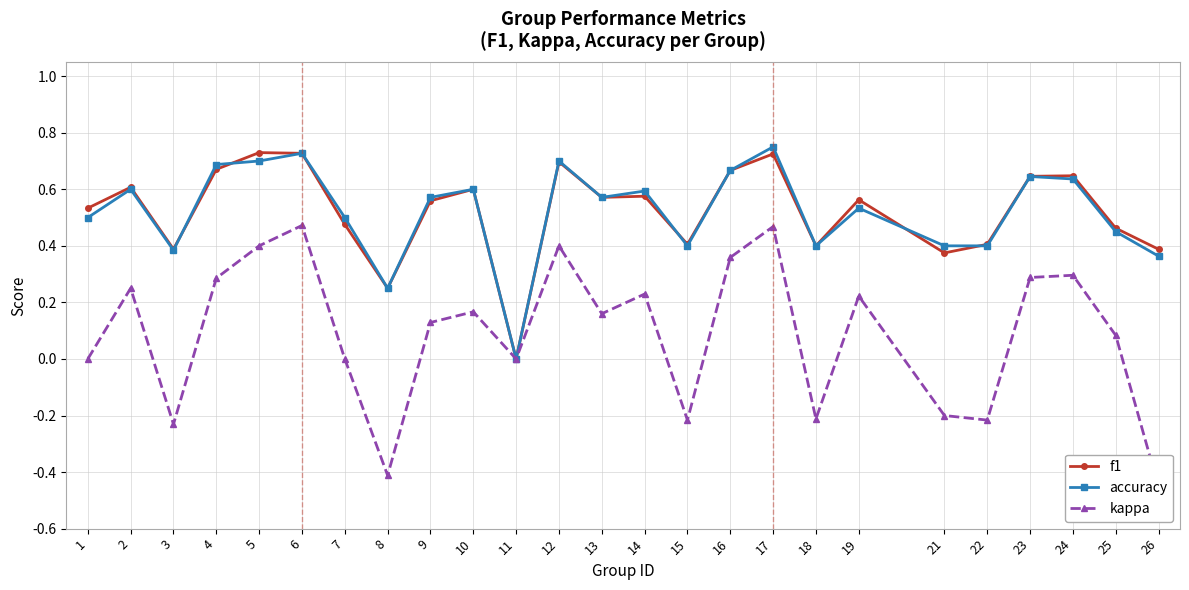

What is the total value across all series at 13?

1.3